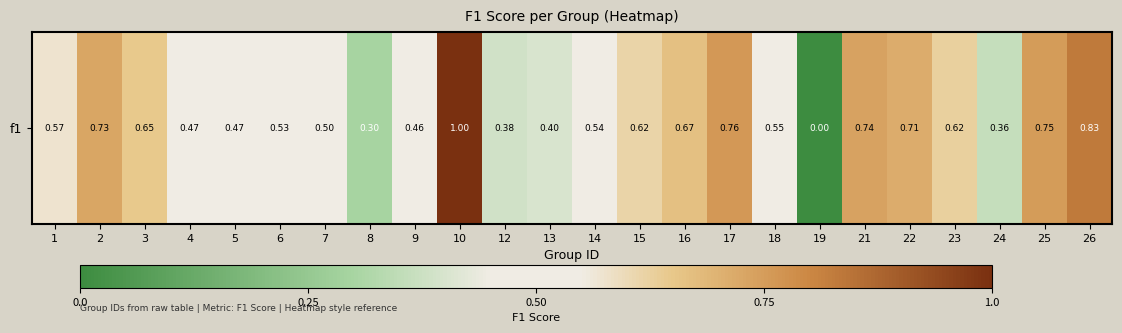

Reading left to right, what are all the values shown in this chart?

0.6	0.7	0.6	0.5	0.5	0.5	0.5	0.3	0.5	1.0	0.4	0.4	0.5	0.6	0.7	0.8	0.5	0.0	0.7	0.7	0.6	0.4	0.8	0.8